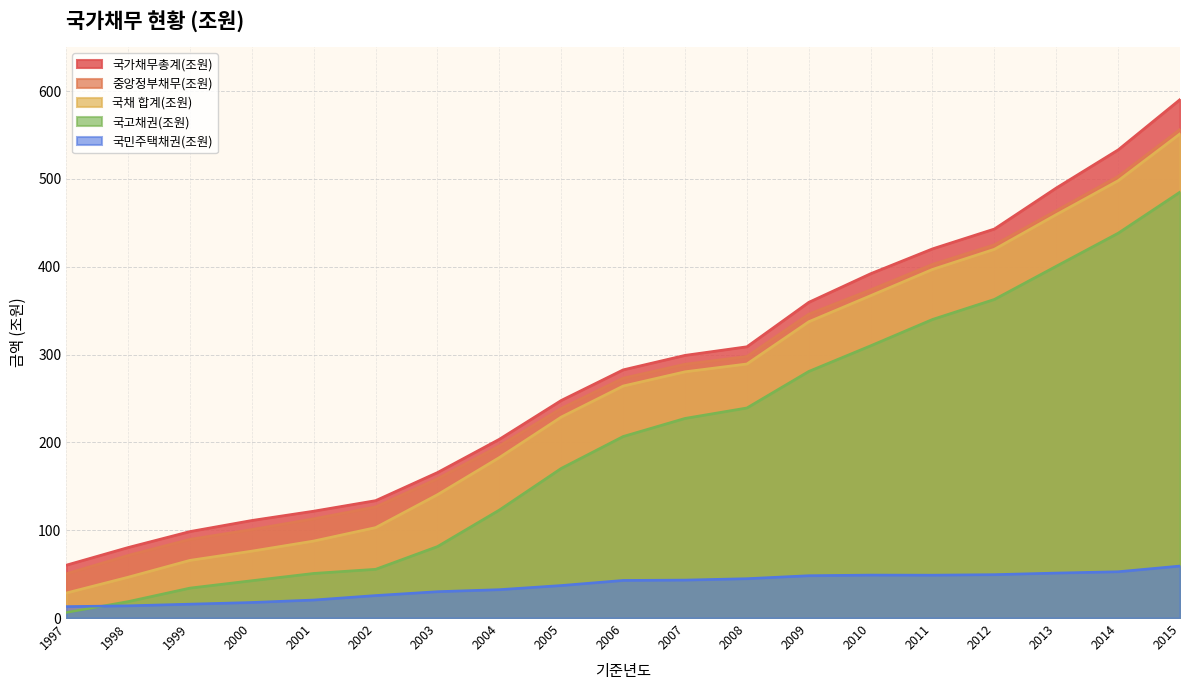

What is the average value of the 국채 합계(조원) series?

254.0